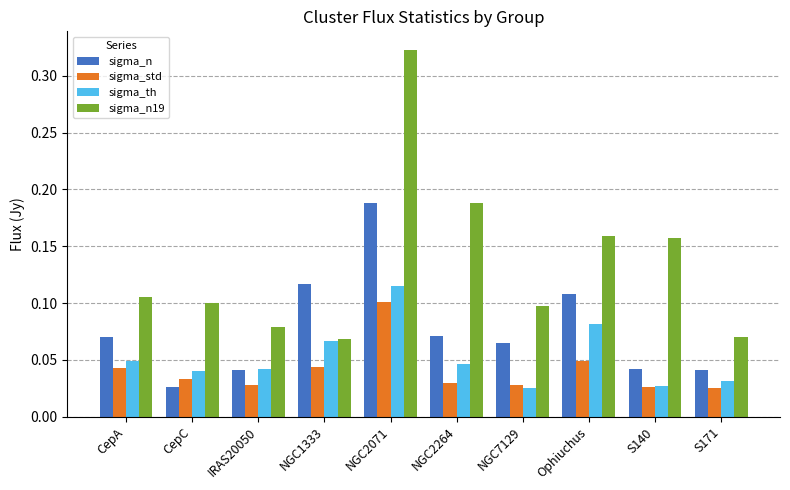

The value of sigma_n at CepA is 0.1. True or false?

True